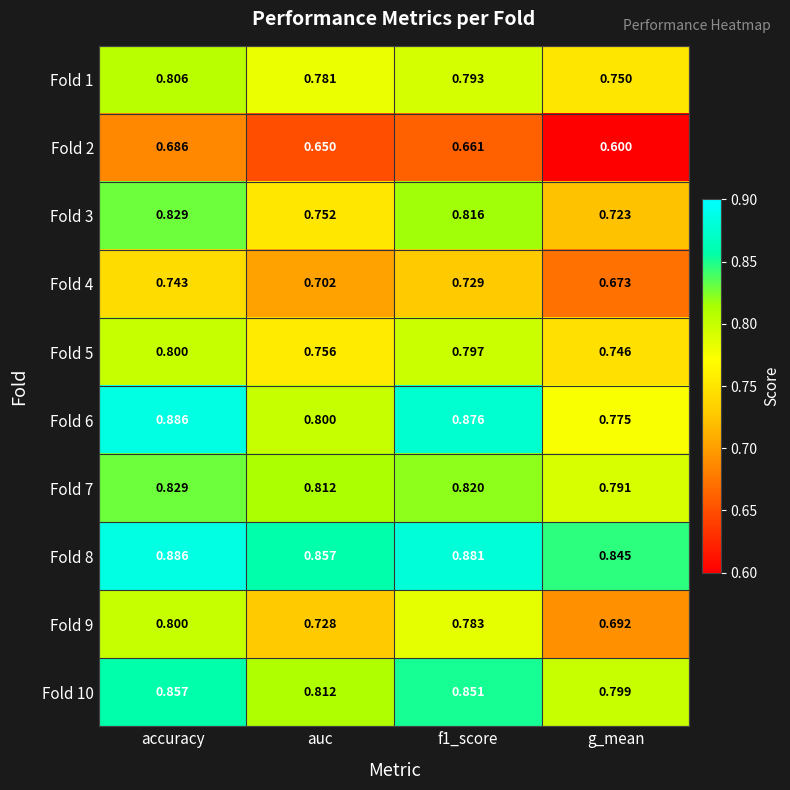

Count the number of data series in this chart.

10